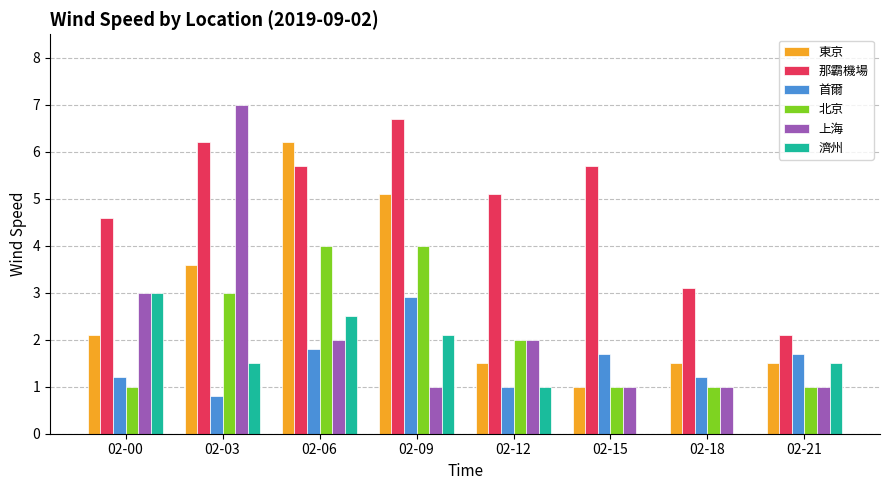

Which series changed the most between 02-15 and 02-21?

那霸機場